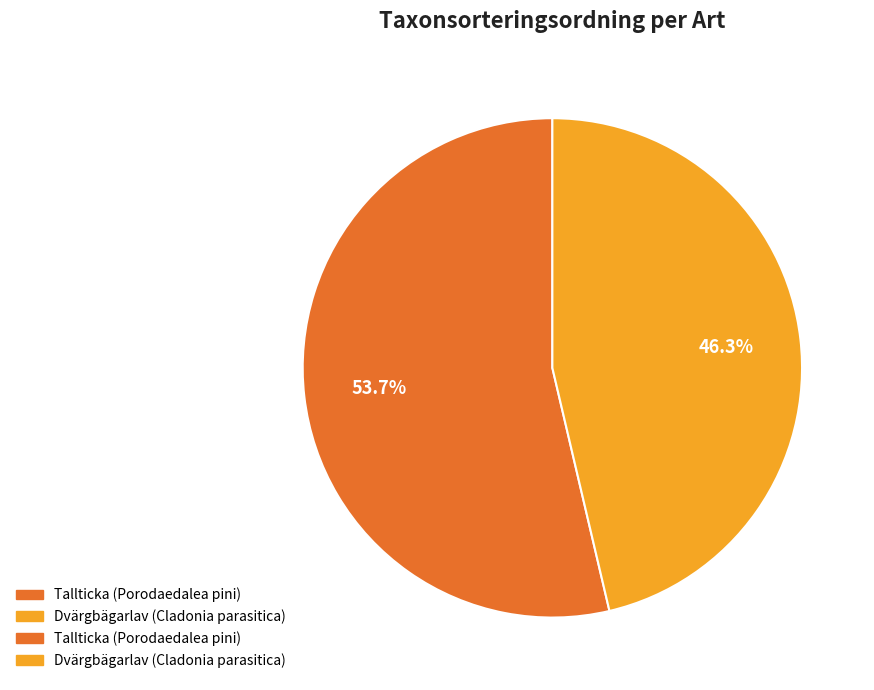

Is there a majority slice in this chart?

Yes